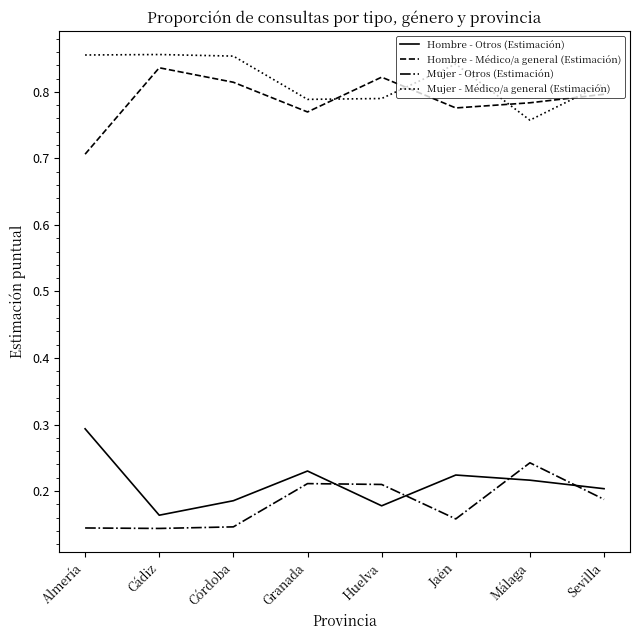

How many categories are shown in the chart?

8